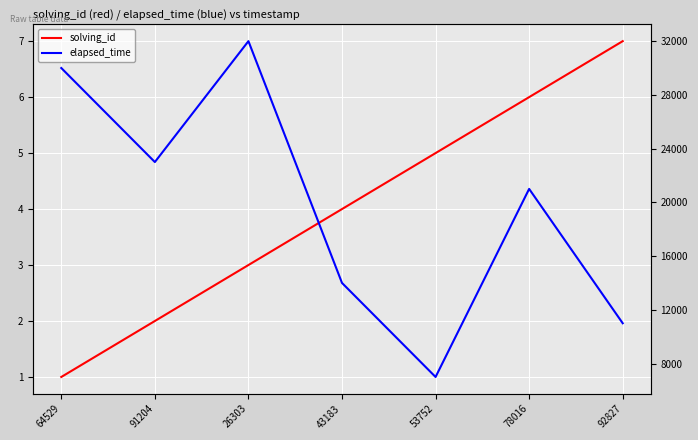

True or false: solving_id and elapsed_time intersect in this chart.

False